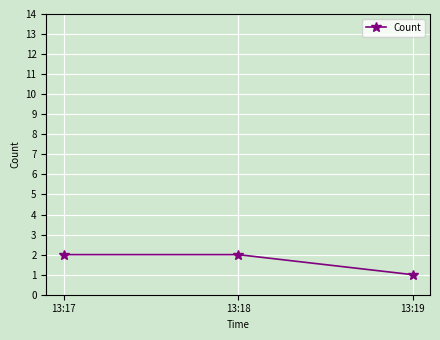

Is it true that the value at 13:17 is 2?

True